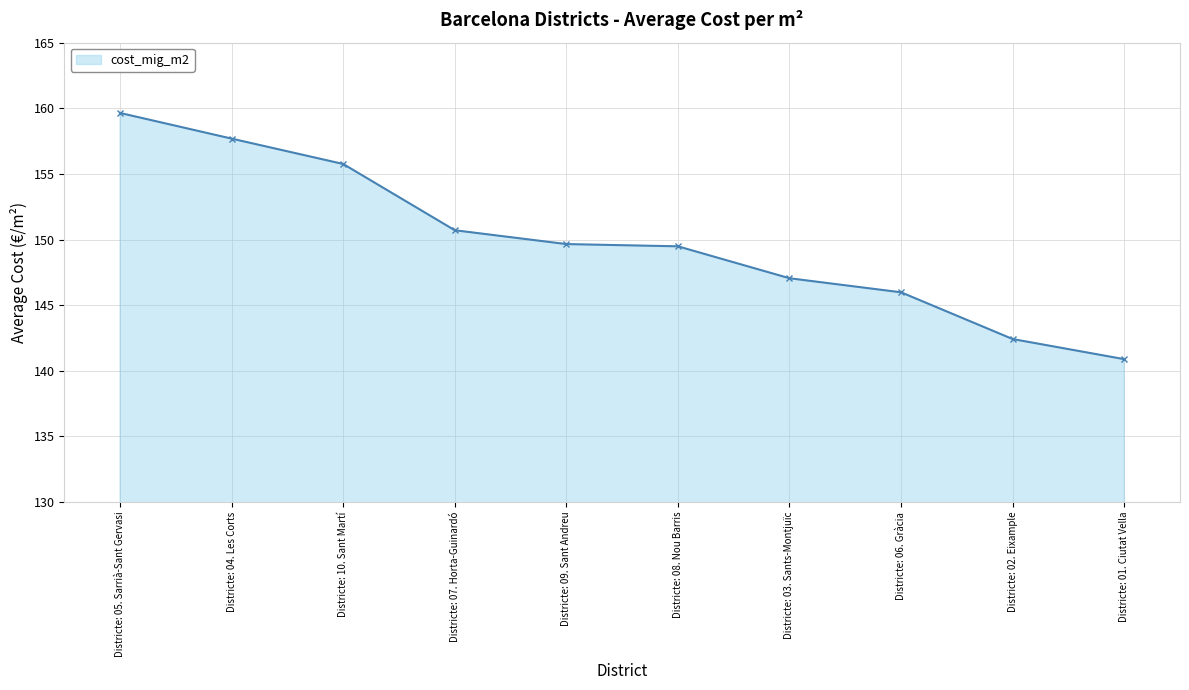

What value does the data have at Districte: 01. Ciutat Vella?

140.9